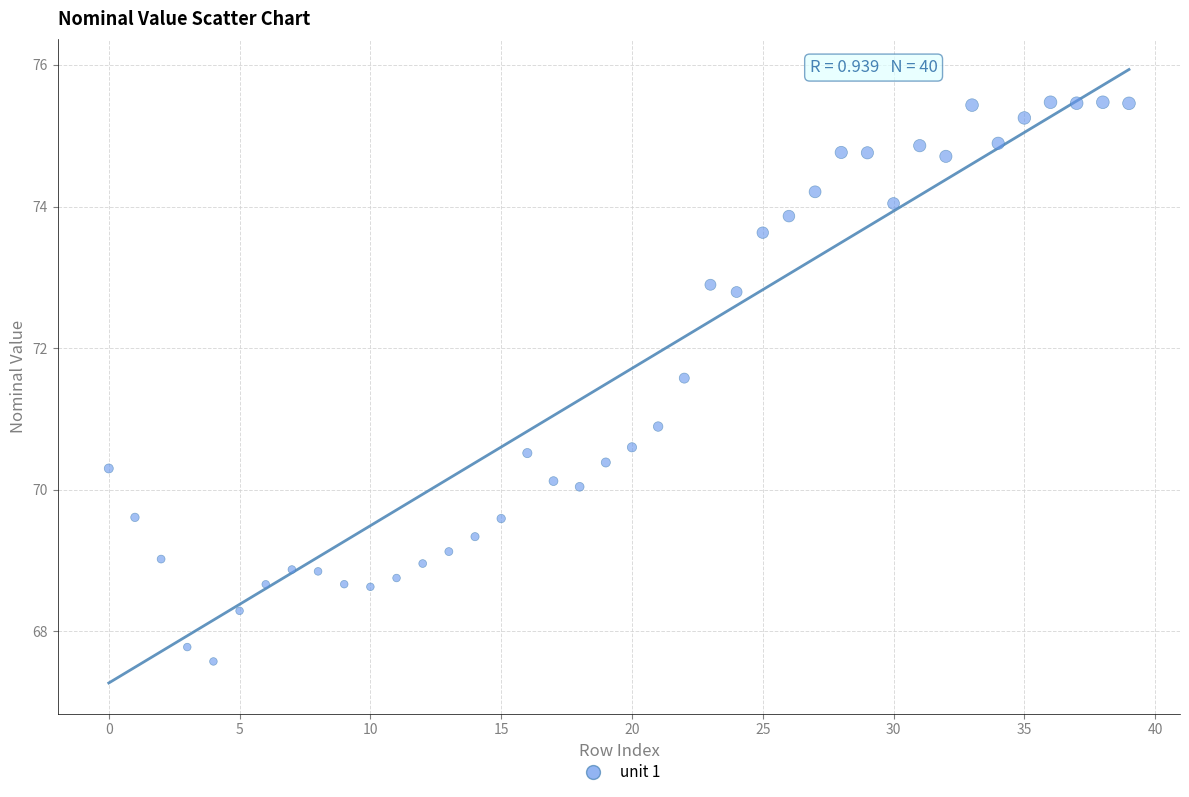

What Y value in the scatter plot is closest to 71?

70.9